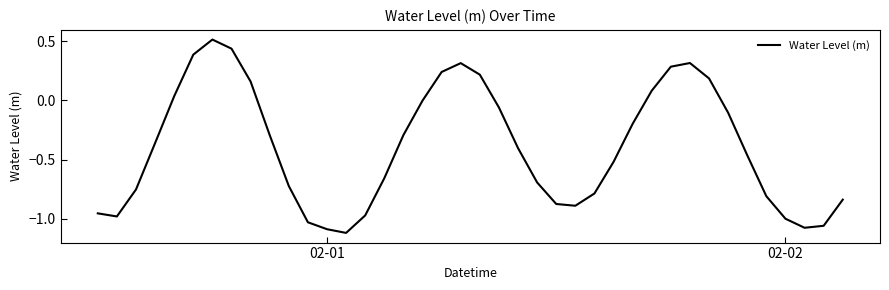

What is the maximum value shown in the chart?

0.5